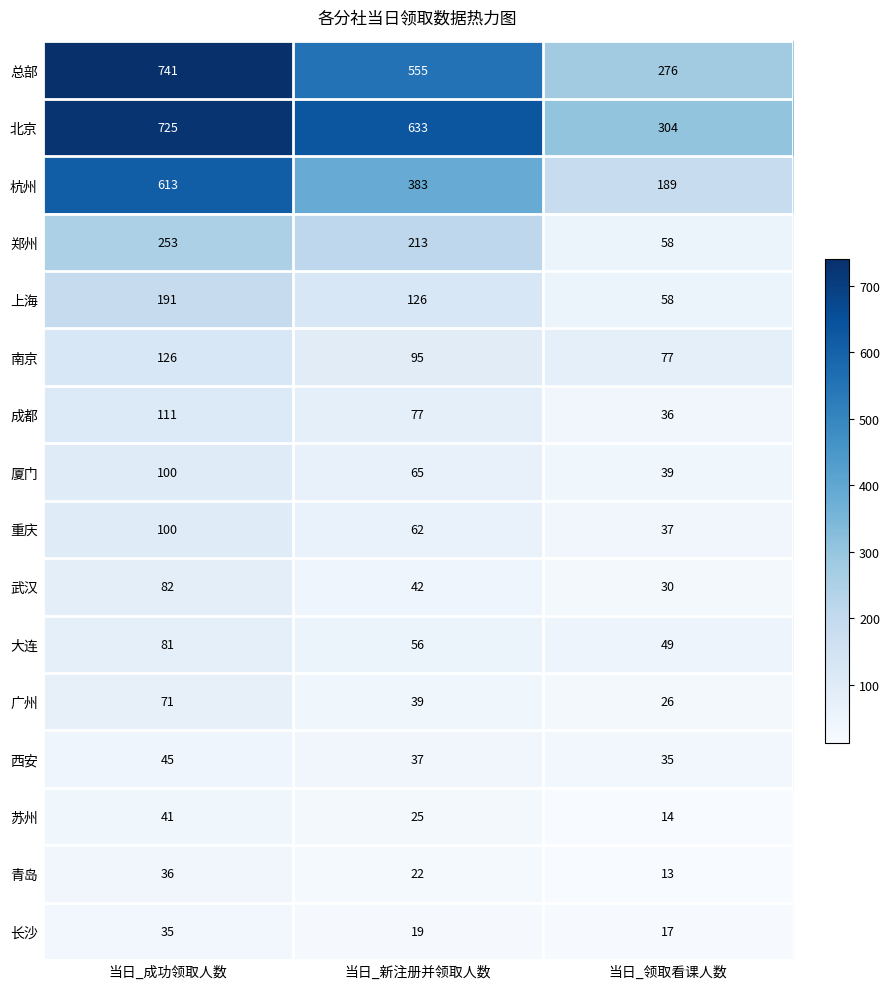

List the labels in order of 总部 value, smallest first.

当日_领取看课人数, 当日_新注册并领取人数, 当日_成功领取人数